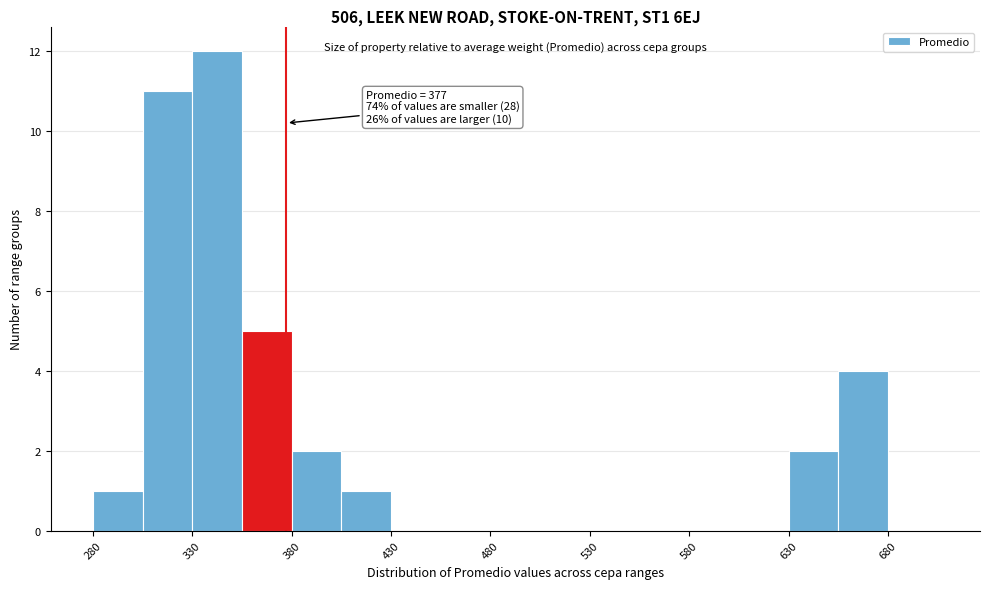

Over which range of the x-axis is the bar tallest?

330 to 355